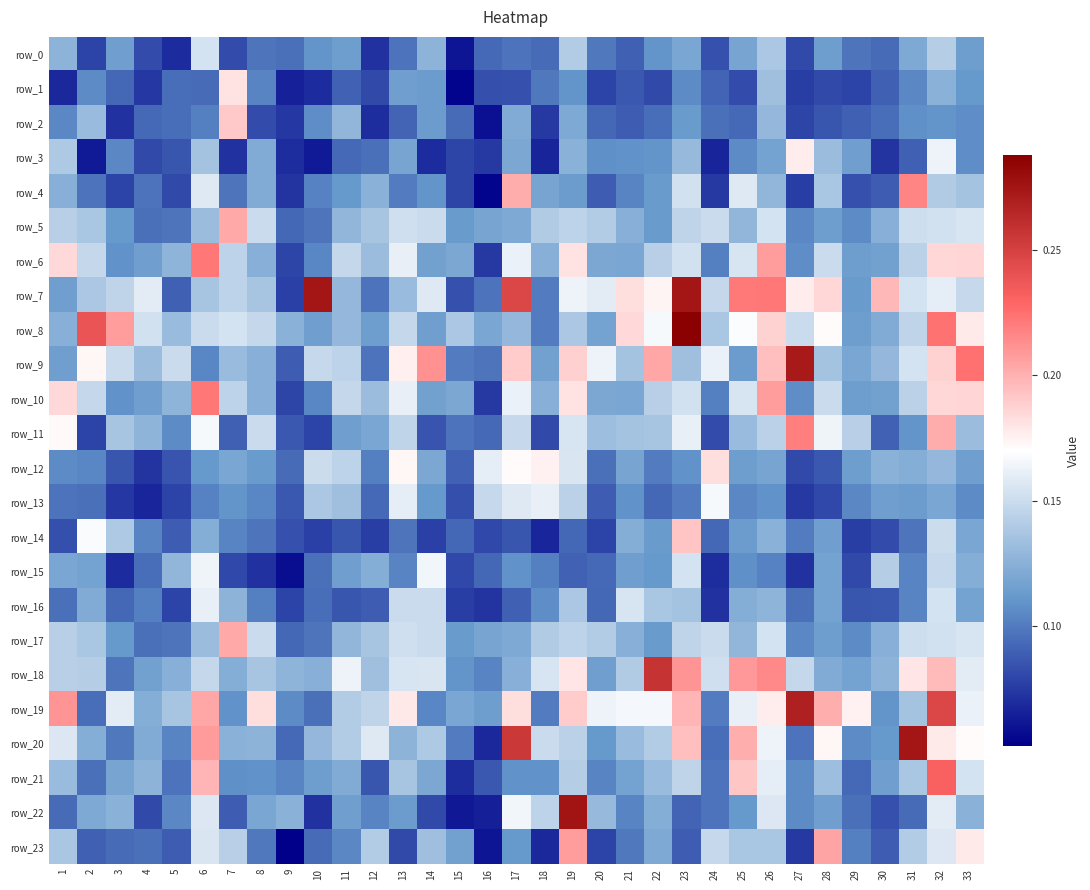

Rank the series at 24 from lowest to highest value.

row_3, row_15, row_16, row_4, row_11, row_0, row_1, row_14, row_20, row_2, row_21, row_22, row_19, row_6, row_10, row_8, row_7, row_23, row_5, row_17, row_18, row_9, row_13, row_12